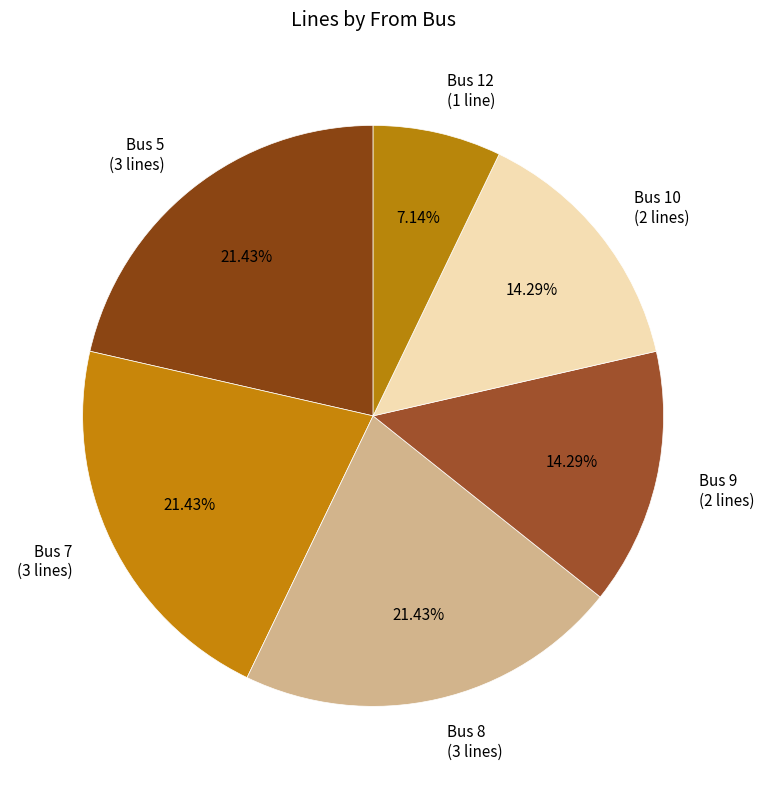

Combined, do Bus 8 and Bus 10 account for over 50%?

No